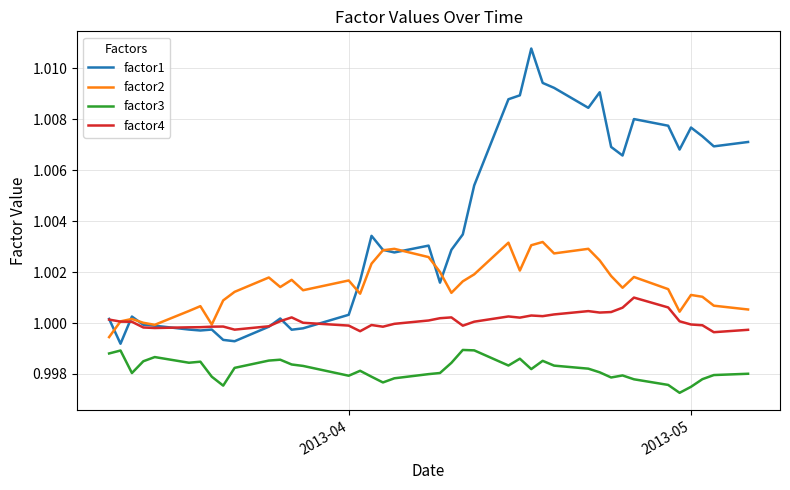

Which series has the largest total across all categories?

factor1